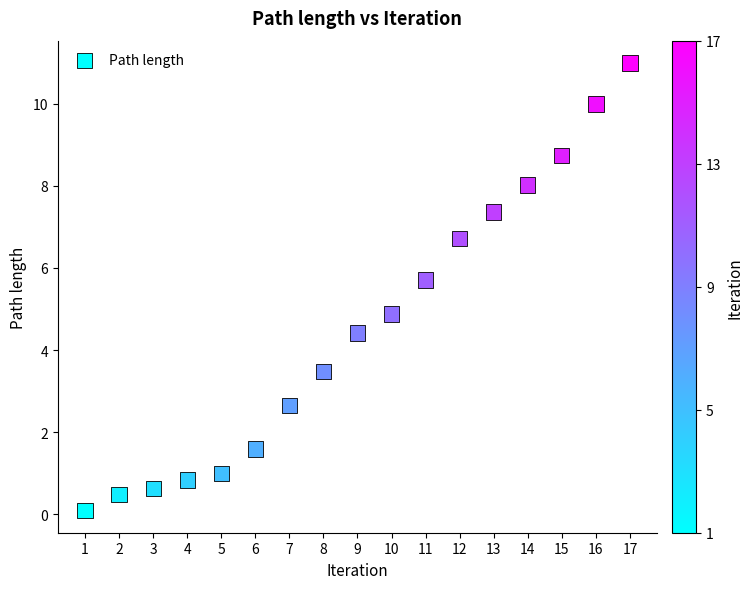

What is the range of Y values (max minus min)?

10.9